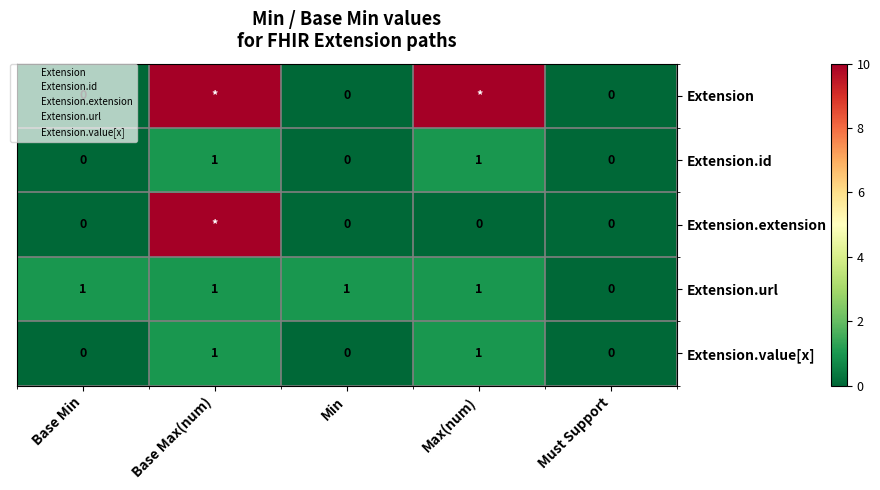

Where is Extension.value[x] nearest to the value 0?

Base Min